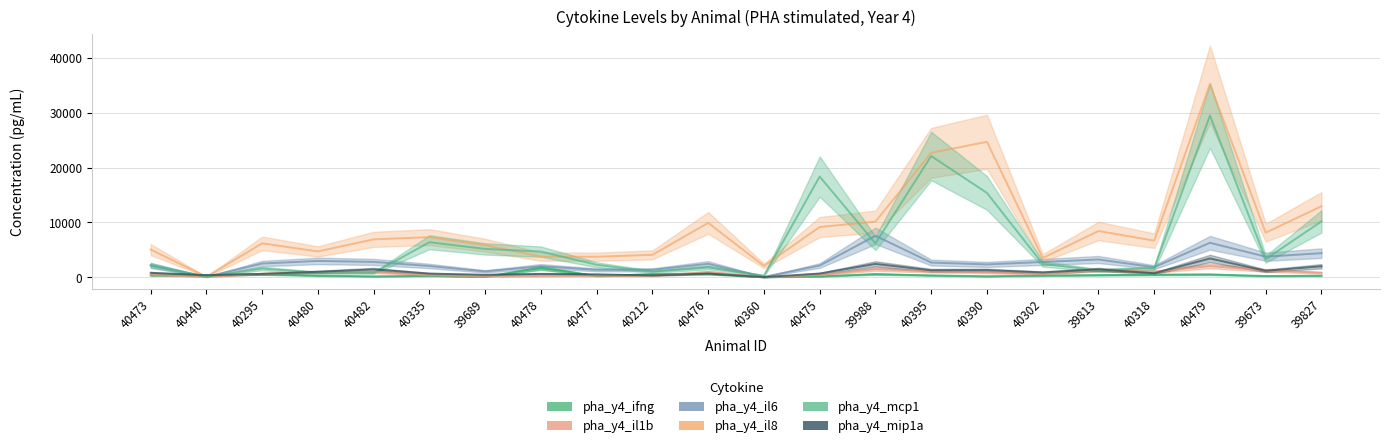

List the series in order of their peak value, lowest first.

pha_y4_ifng, pha_y4_il1b, pha_y4_mip1a, pha_y4_il6, pha_y4_mcp1, pha_y4_il8